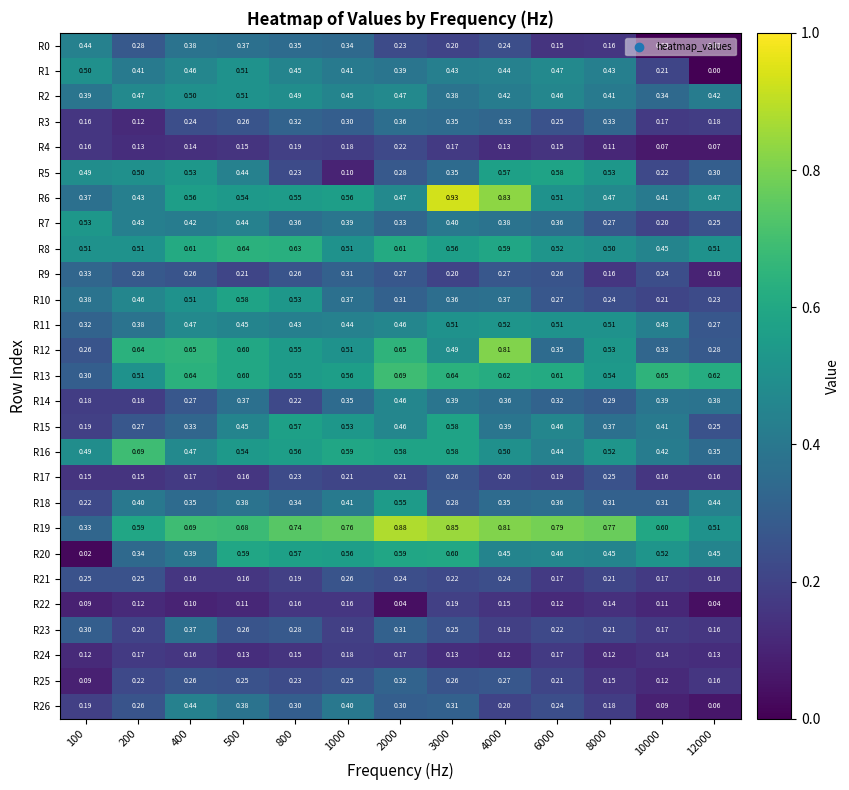

Is the value of R17 at 1000 greater than the value of R23 at 400?

No